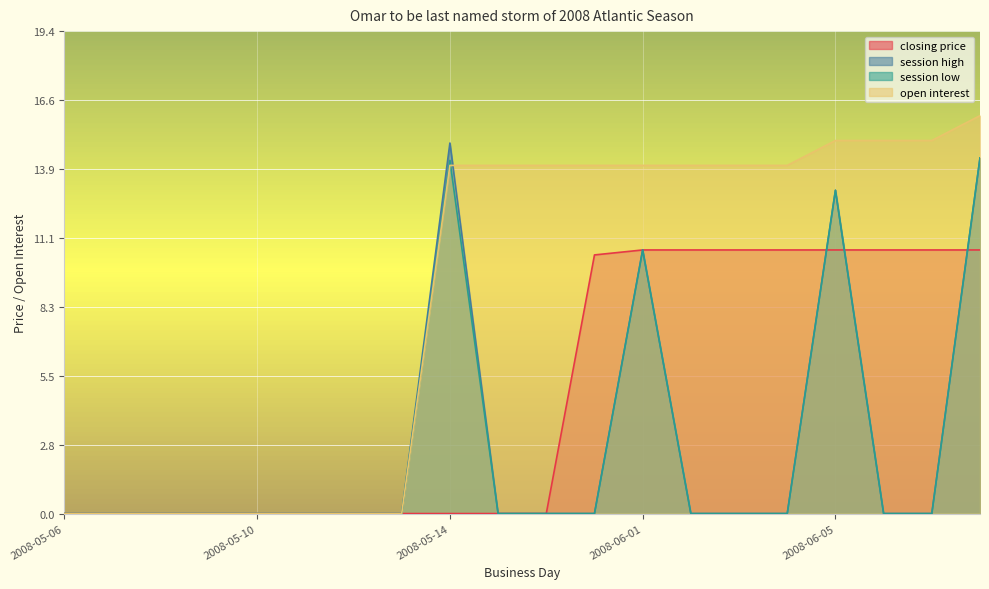

List the series in order of their peak value, highest first.

open interest, session high, session low, closing price